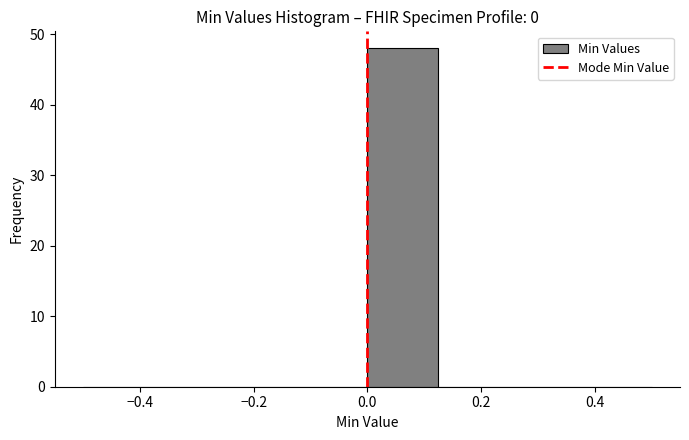

How tall is the bar that spans 0.000 to 0.125 on the x-axis? Neither the bar edges nor the heights are printed on the chart, so give them approximately, as read against the axes.

48